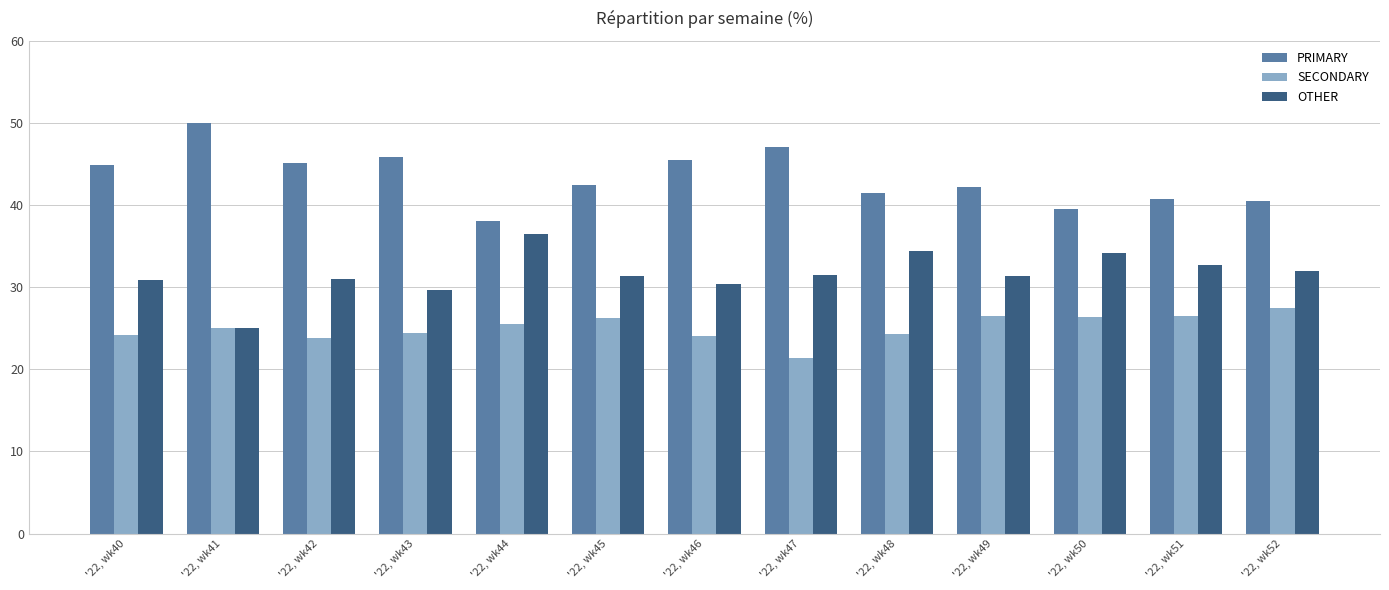

How many values in the SECONDARY series are below 25?

6